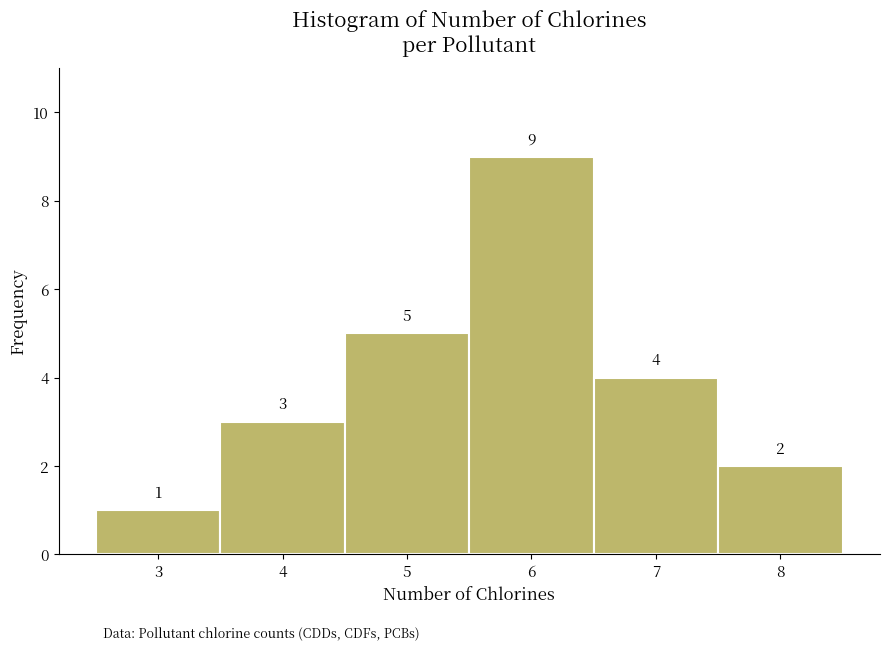

Reading left to right, list every bar in this chart as the range it spans on the x-axis followed by its height.

2.5 to 3.5: 1
3.5 to 4.5: 3
4.5 to 5.5: 5
5.5 to 6.5: 9
6.5 to 7.5: 4
7.5 to 8.5: 2